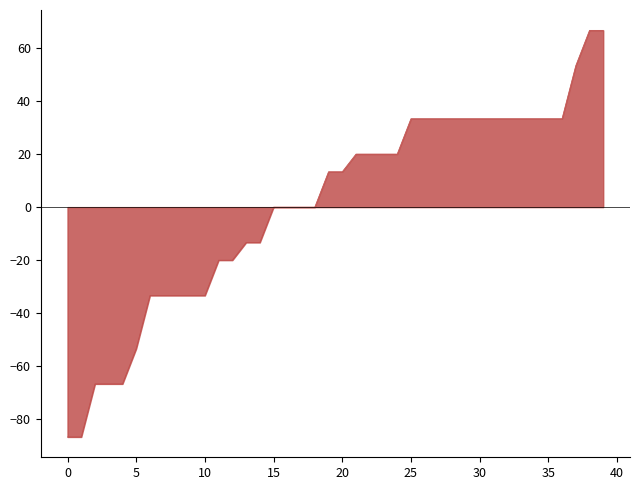

Does the chart display data point markers on the line(s)?

No